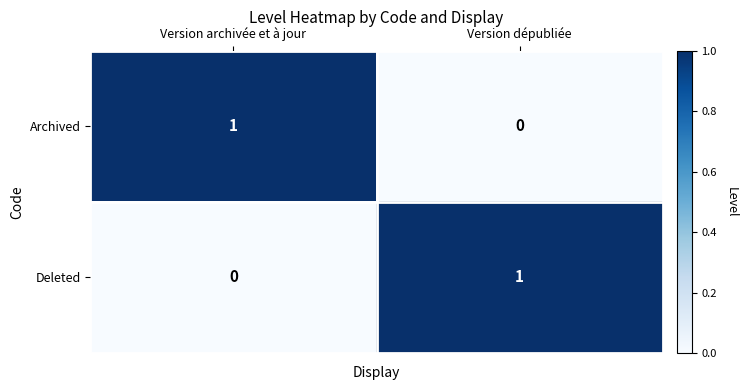

Count the number of categories in the chart.

2